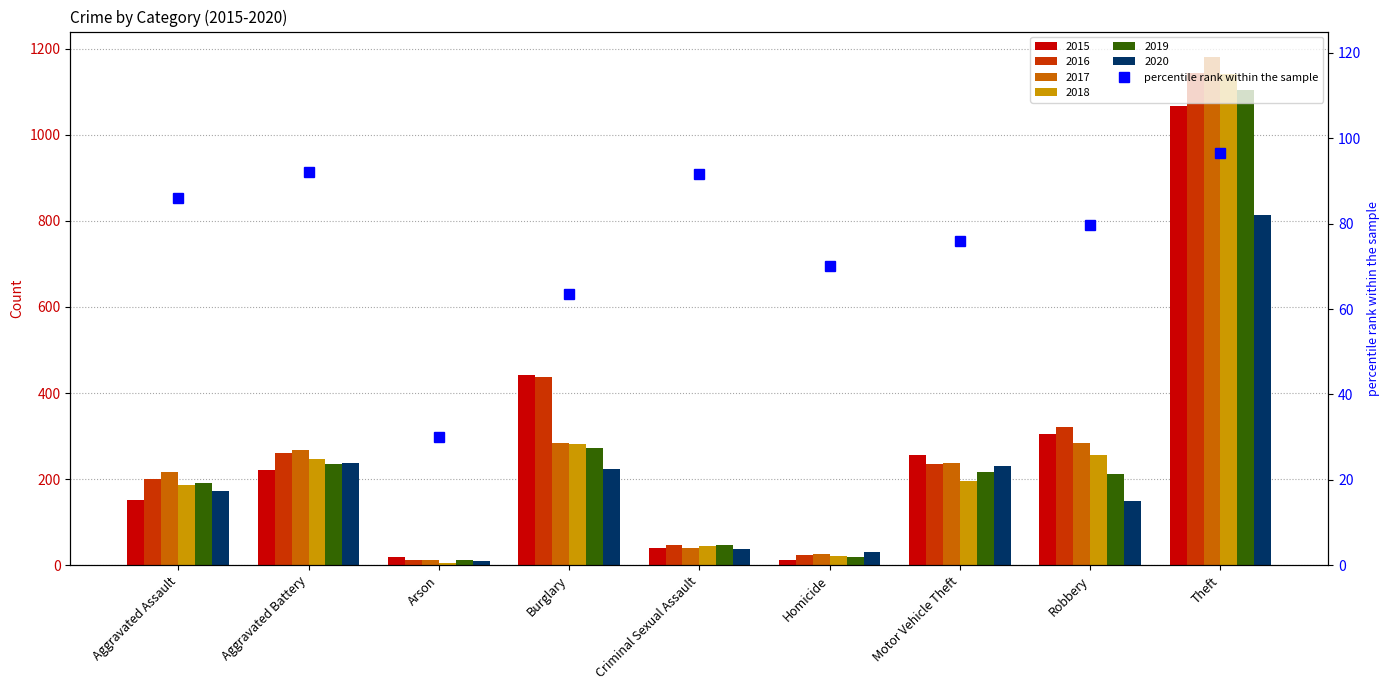

List the labels in order of value, largest first.

Theft, Aggravated Battery, Criminal Sexual Assault, Aggravated Assault, Robbery, Motor Vehicle Theft, Homicide, Burglary, Arson